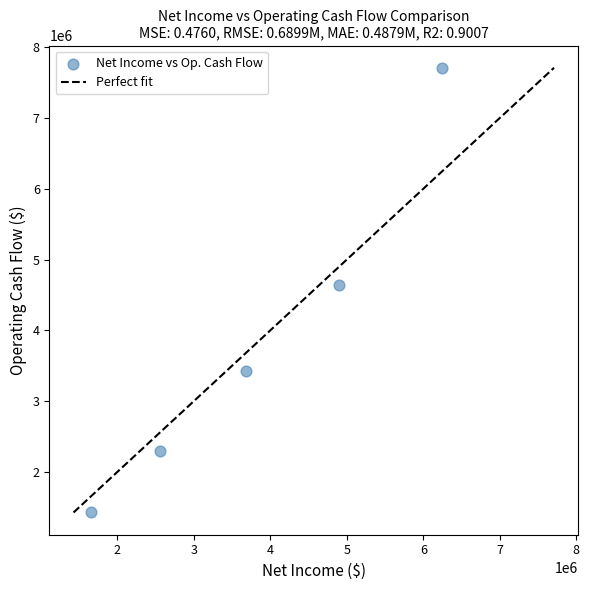

What Y value in the scatter plot is closest to 4567711?

4642921.3